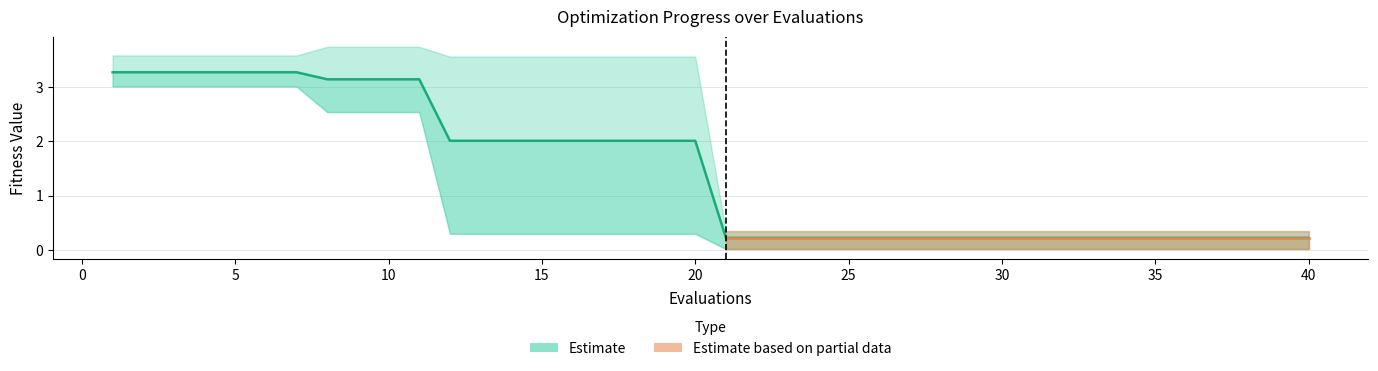

Reading right to left, what are all the values shown in this chart?

mean: 39=0.2	38=0.2	37=0.2	36=0.2	35=0.2	34=0.2	33=0.2	32=0.2	31=0.2	30=0.2	29=0.2	28=0.2	27=0.2	26=0.2	25=0.2	24=0.2	23=0.2	22=0.2	21=0.2	20=0.2	19=2.0	18=2.0	17=2.0	16=2.0	15=2.0	14=2.0	13=2.0	12=2.0	11=2.0	10=3.1	9=3.1	8=3.1	7=3.1	6=3.3	5=3.3	4=3.3	3=3.3	2=3.3	1=3.3	0=3.3
best: 39=0.0	38=0.0	37=0.0	36=0.0	35=0.0	34=0.0	33=0.0	32=0.0	31=0.0	30=0.0	29=0.0	28=0.0	27=0.0	26=0.0	25=0.0	24=0.0	23=0.0	22=0.0	21=0.0	20=0.0	19=0.3	18=0.3	17=0.3	16=0.3	15=0.3	14=0.3	13=0.3	12=0.3	11=0.3	10=2.5	9=2.5	8=2.5	7=2.5	6=3.0	5=3.0	4=3.0	3=3.0	2=3.0	1=3.0	0=3.0
worst: 39=0.3	38=0.3	37=0.3	36=0.3	35=0.3	34=0.3	33=0.3	32=0.3	31=0.3	30=0.3	29=0.3	28=0.3	27=0.3	26=0.3	25=0.3	24=0.3	23=0.3	22=0.3	21=0.3	20=0.3	19=3.6	18=3.6	17=3.6	16=3.6	15=3.6	14=3.6	13=3.6	12=3.6	11=3.6	10=3.7	9=3.7	8=3.7	7=3.7	6=3.6	5=3.6	4=3.6	3=3.6	2=3.6	1=3.6	0=3.6